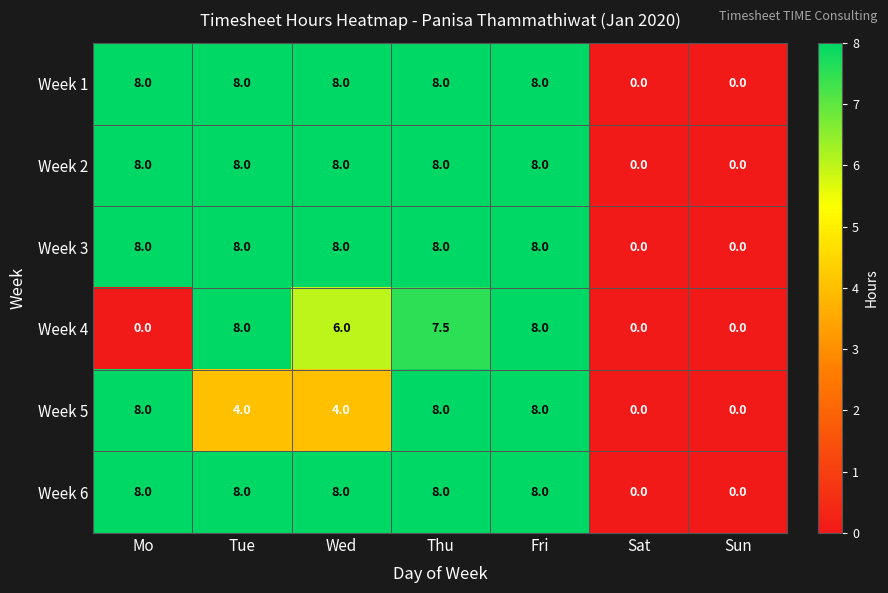

At which label does Week 5 first exceed 4?

Mo